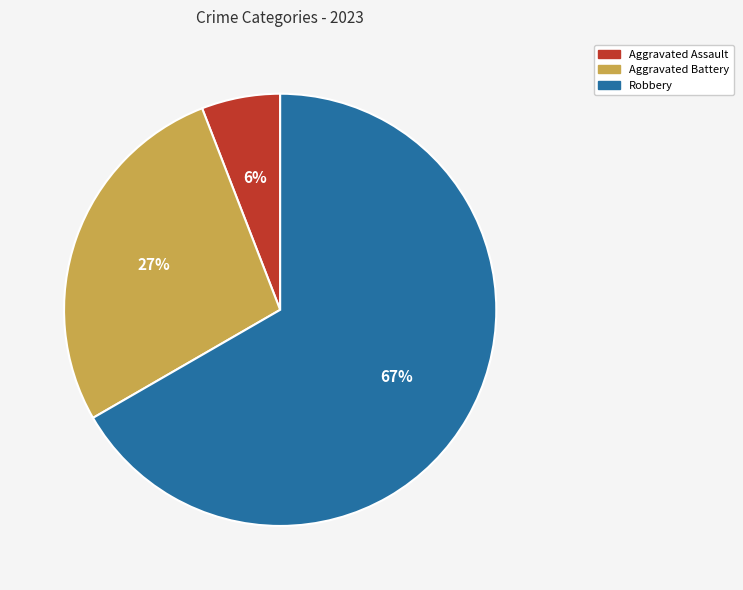

To the nearest percent, what is the difference between the largest and smallest slice percentages?

61%